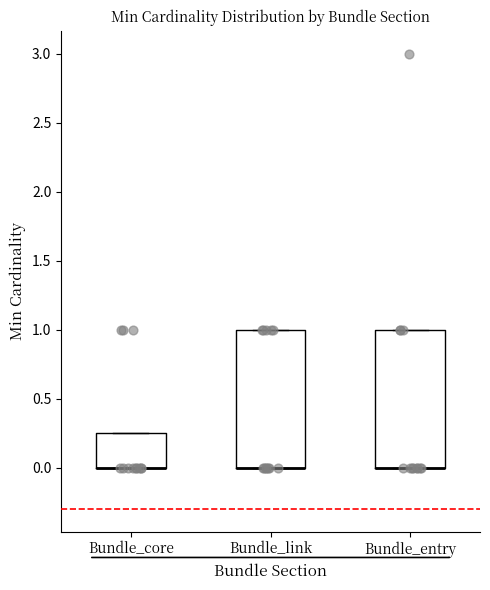

Reading left to right, transcribe this box plot: for each box, give where its median line is, the range the box spans, and where its two whiskers end, as read against the y-axis. The values are not printed on the chart, so give them approximately, as read against the axis.

Bundle_core: median 0.00 (drawn on the box's lower edge), box 0.00 to 0.25, whiskers 0.00 to 0.25
Bundle_link: median 0.00 (drawn on the box's lower edge), box 0.00 to 1.00, whiskers 0.00 to 1.00
Bundle_entry: median 0.00 (drawn on the box's lower edge), box 0.00 to 1.00, whiskers 0.00 to 1.00